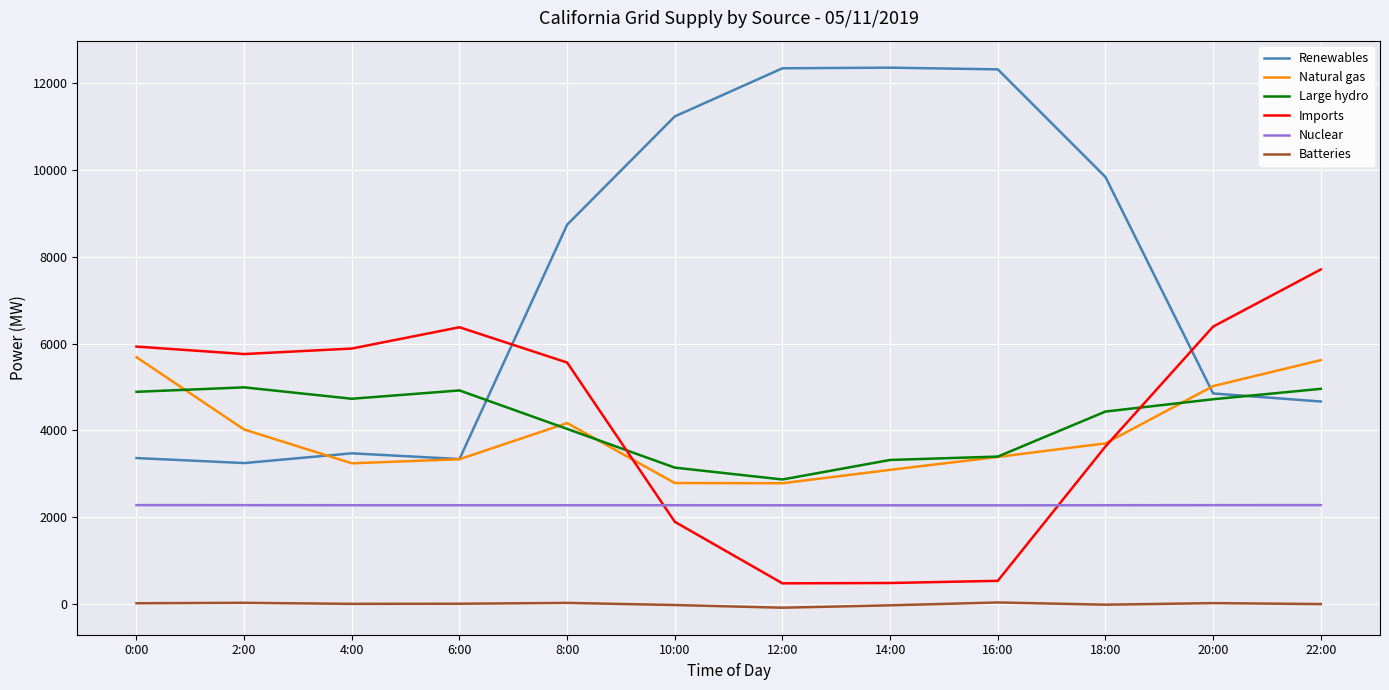

What position from the right is 12:00?

6